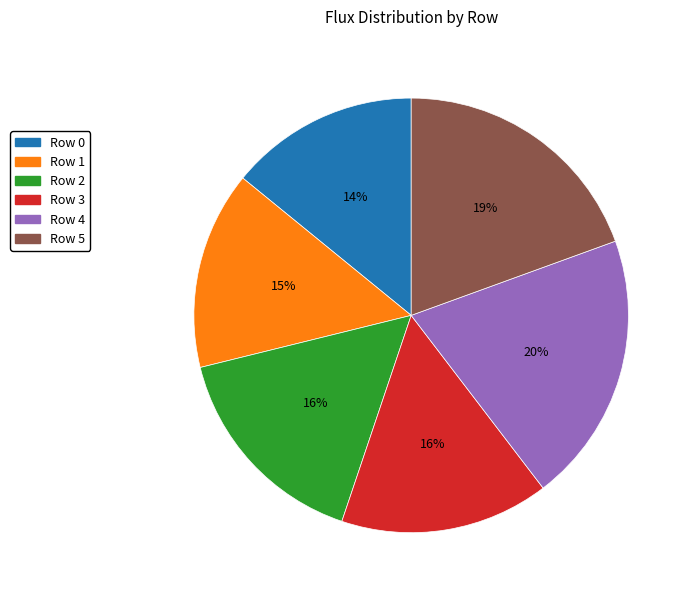

Approximately how many times larger is the value at Row 1 compared to Row 3?

0.9